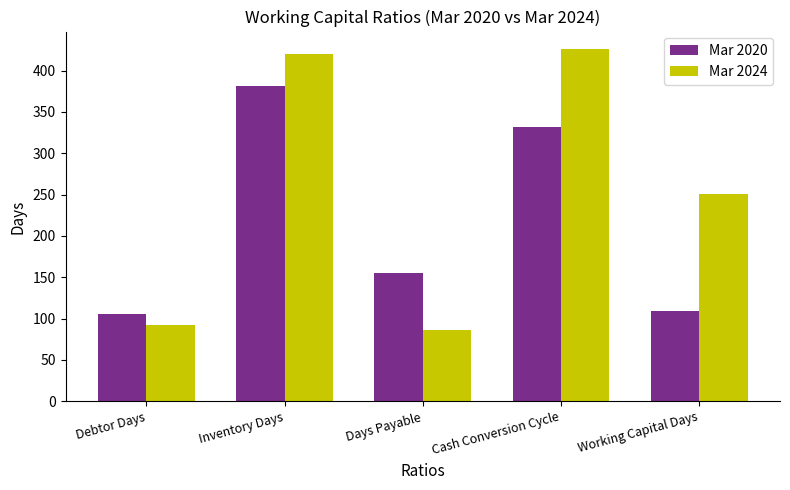

Reading left to right, transcribe all the data shown in this chart.

Mar 2020: Debtor Days=105	Inventory Days=382	Days Payable=155	Cash Conversion Cycle=332	Working Capital Days=109
Mar 2024: Debtor Days=92	Inventory Days=420	Days Payable=86	Cash Conversion Cycle=426	Working Capital Days=251